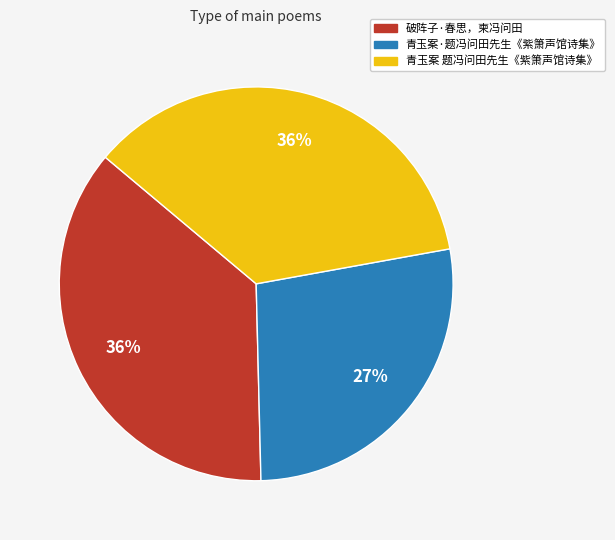

Count the number of slices in the pie.

3